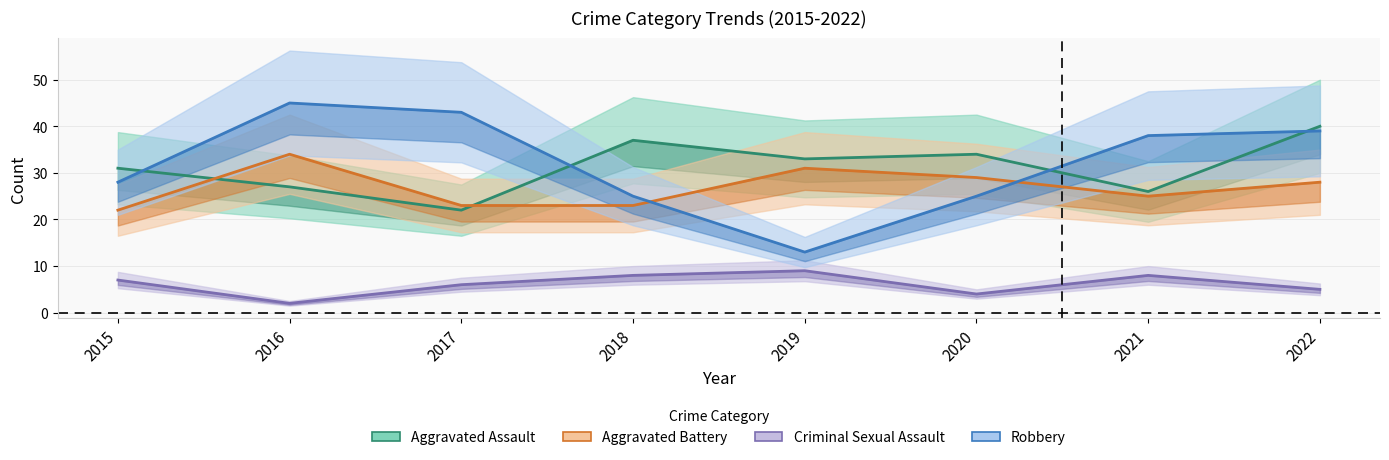

What are all the series names shown in the legend?

Aggravated Assault, Aggravated Battery, Criminal Sexual Assault, Robbery